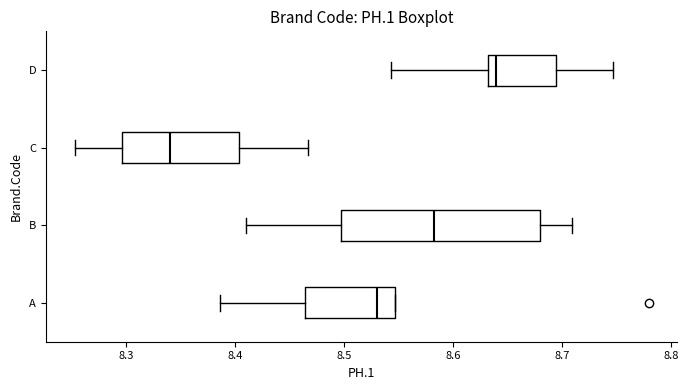

Which box has the furthest to the left median line?

C